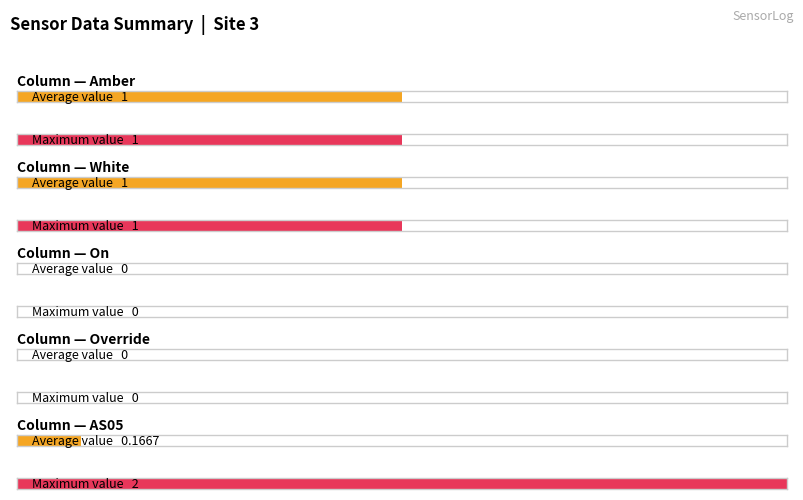

At 947240481, list the series in order from largest to smallest.

Amber, White, On, Override, AS05